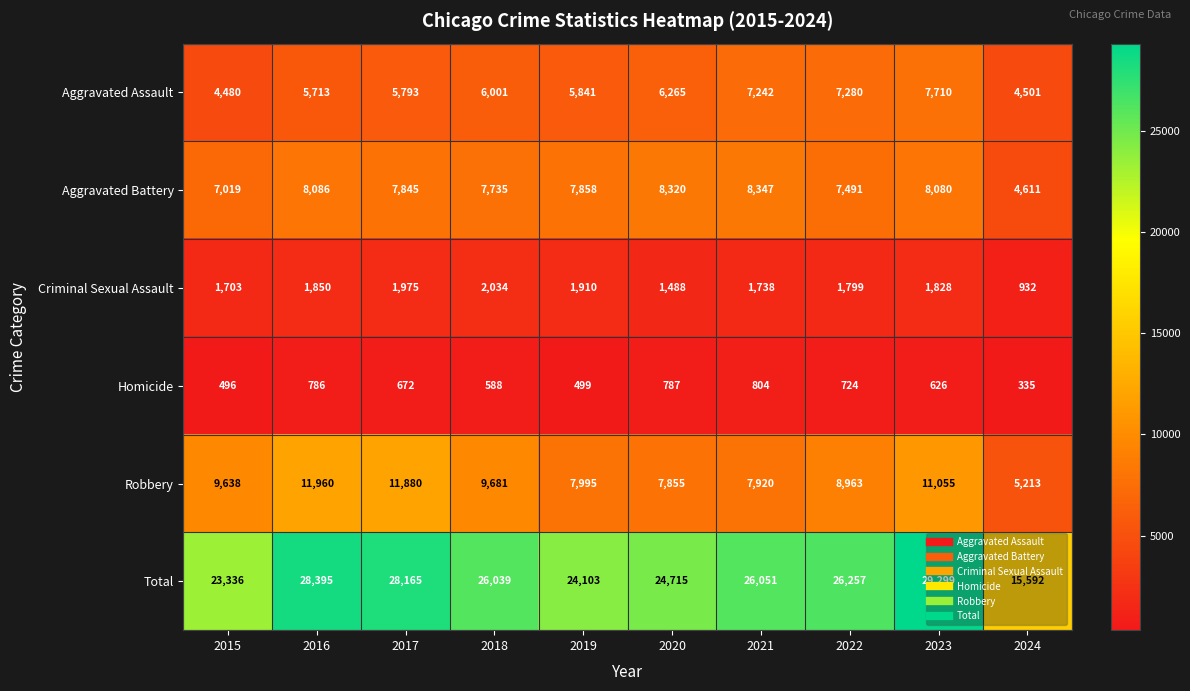

What is the difference between the Total values at 2019 and 2024?

8511